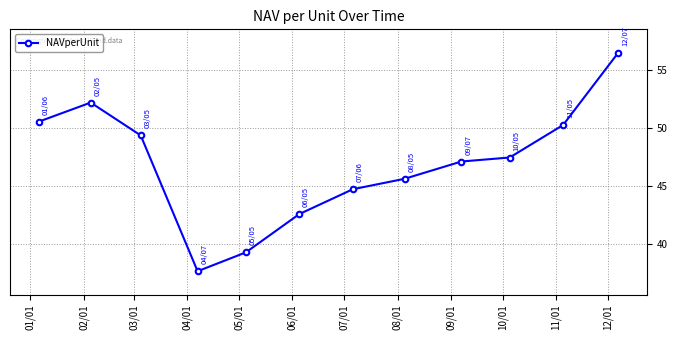

What is the minimum value shown in the chart?

37.7